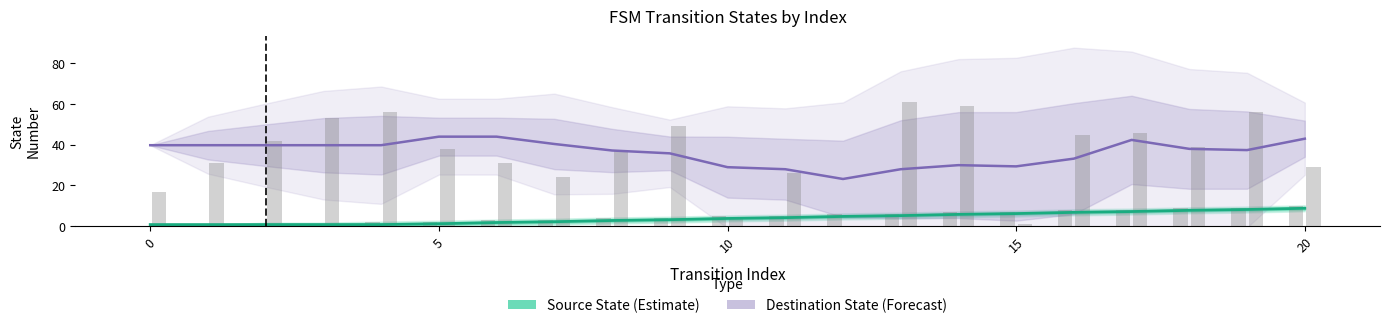

What is the label of the 4th bar from the right?

17